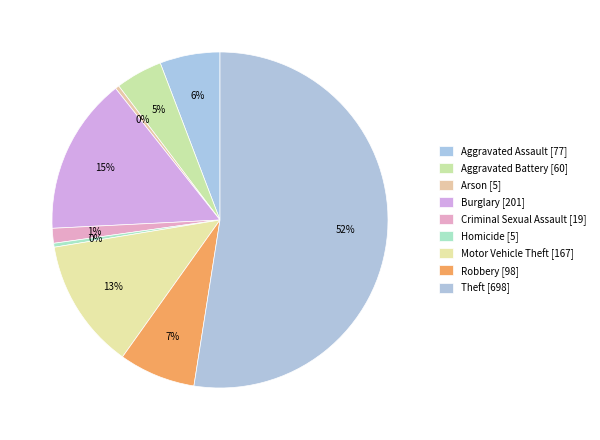

How many segments does this pie chart have?

9